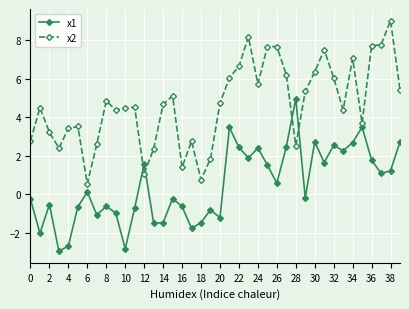

What is the average value of the x2 series?

4.7